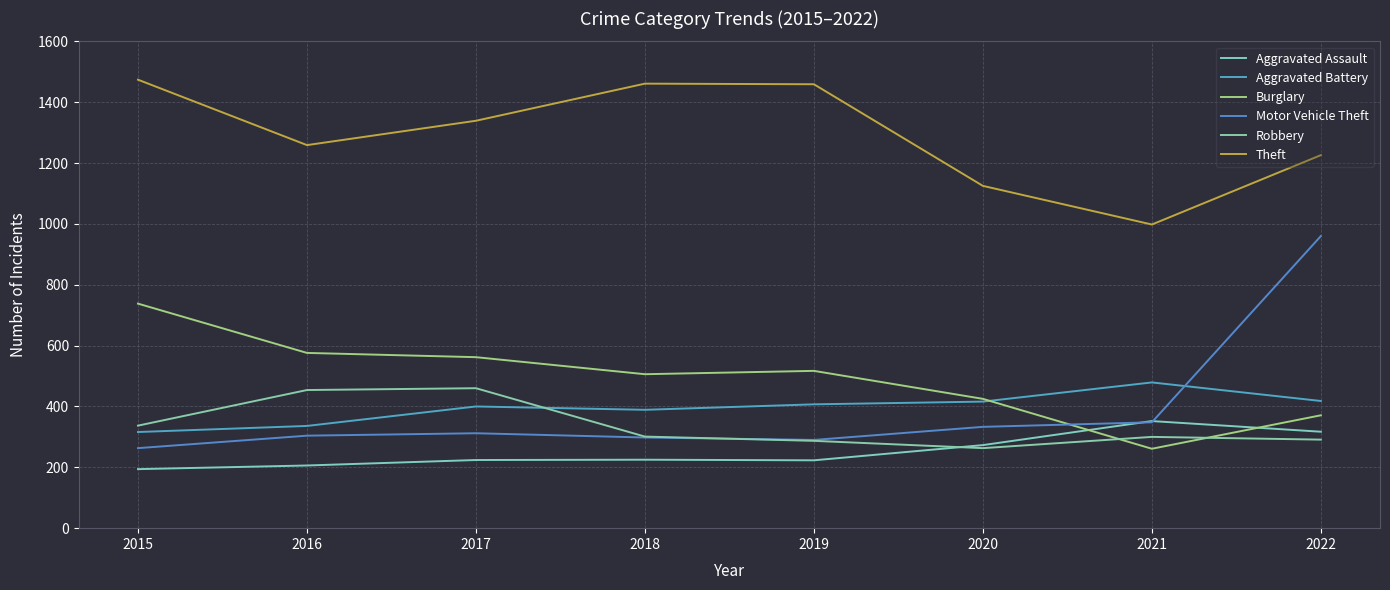

True or false: Aggravated Assault has a value of 139 at 2017.

False